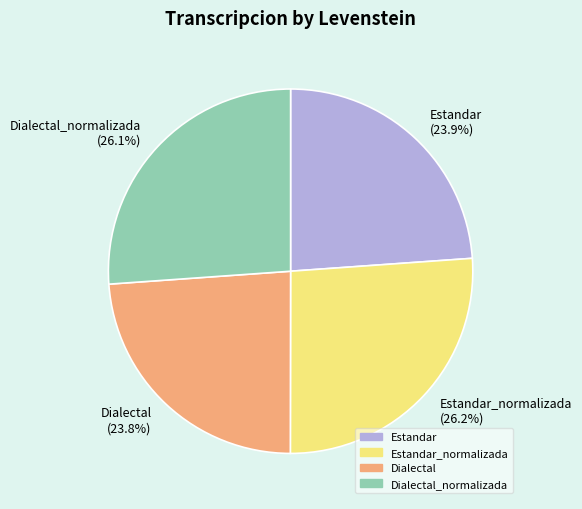

What is the total percentage of Estandar_normalizada and Dialectal_normalizada?

52.3%